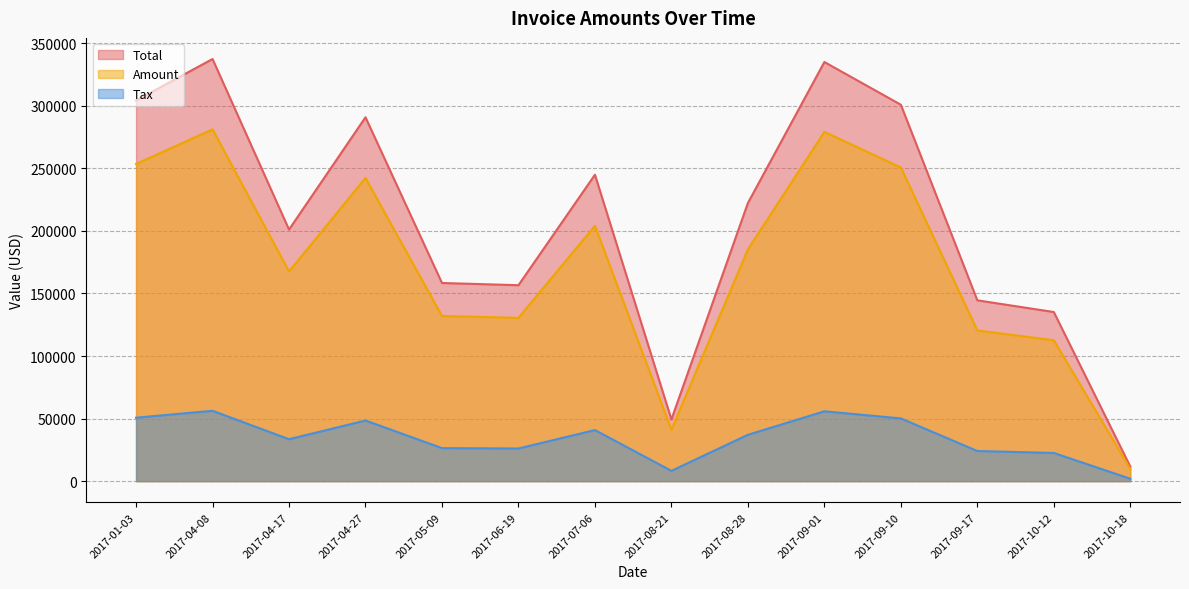

The value of Tax at 2017-01-03 is 88362.3. True or false?

False